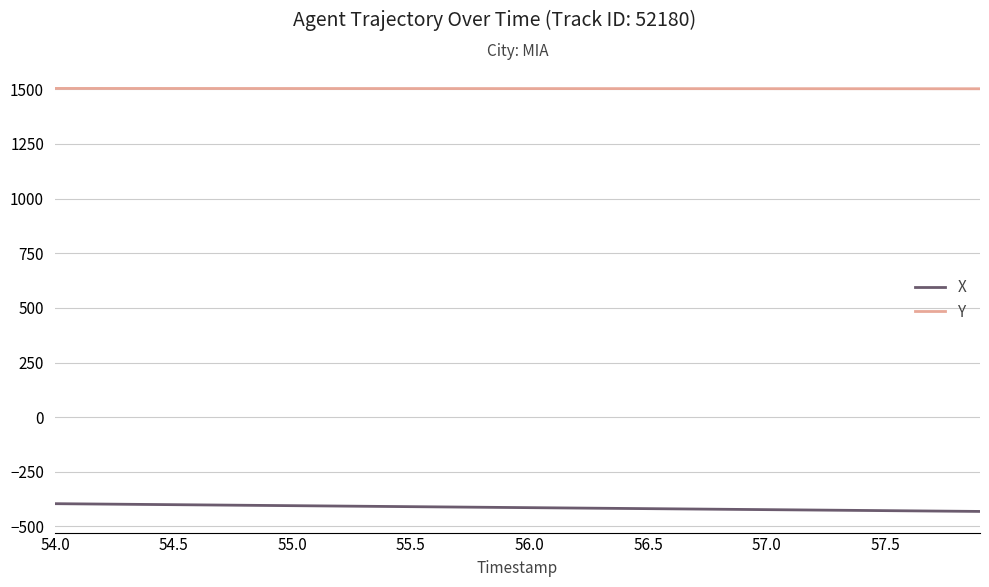

What is the maximum value for X?

-395.7